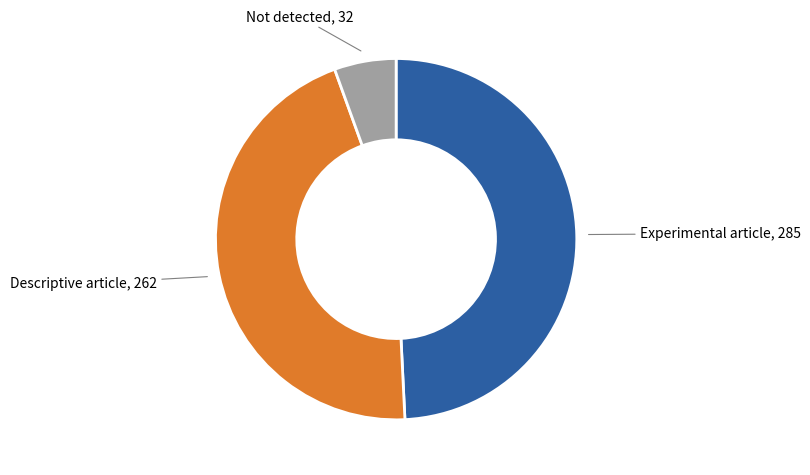

Is there any slice that represents more than half of the pie?

No